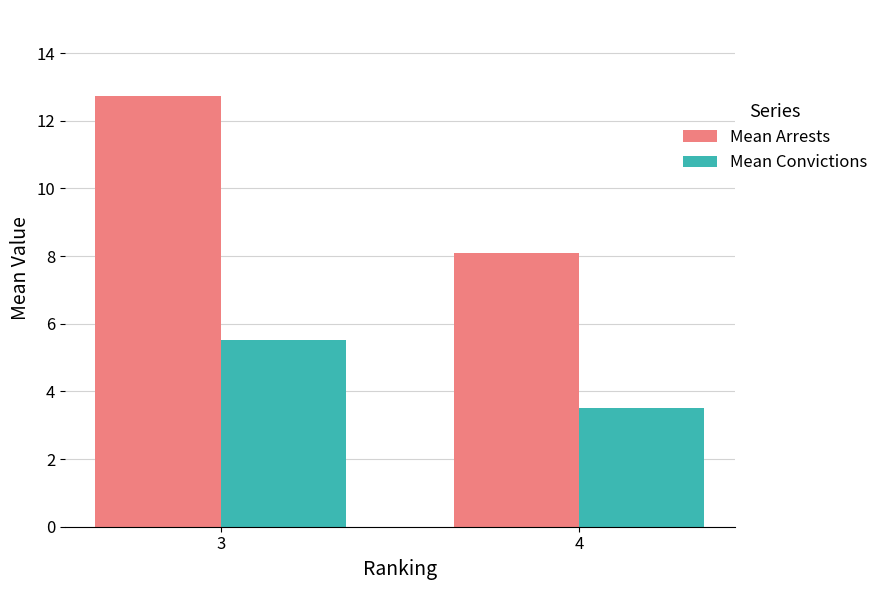

How many series are shown in this chart?

2